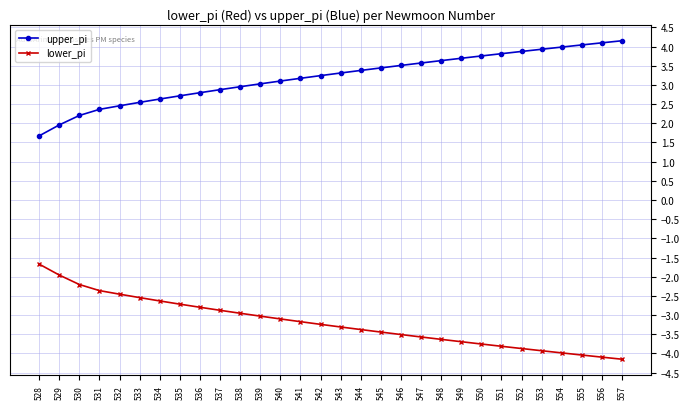

True or false: lower_pi and upper_pi intersect in this chart.

False